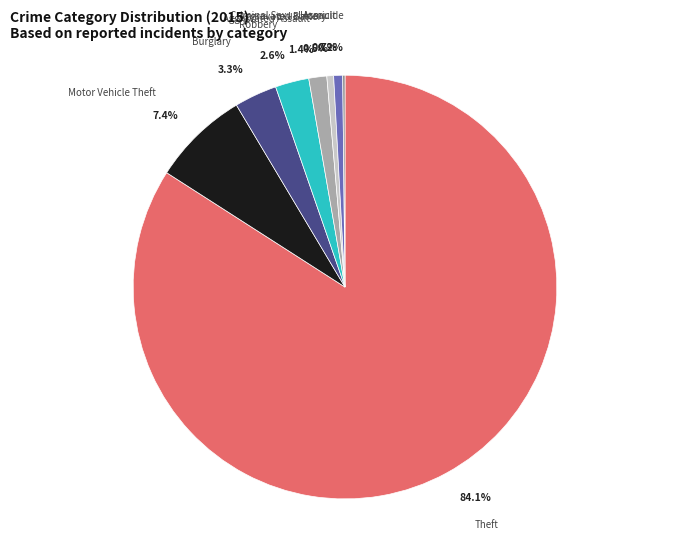

Which slice is the largest?

Theft